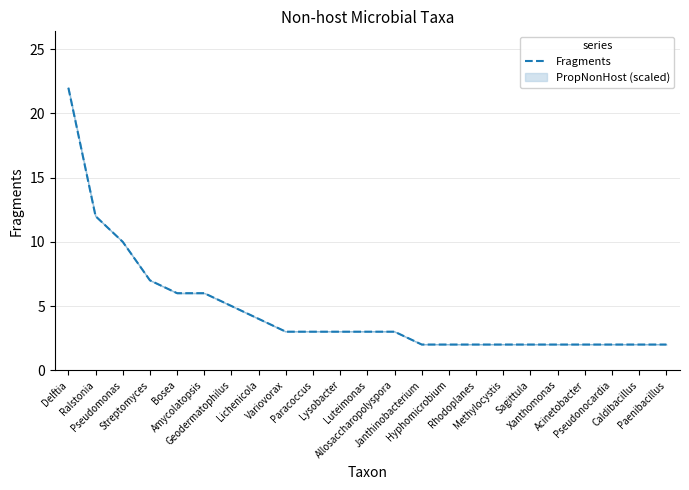

Reading left to right, transcribe all the data shown in this chart.

Delftia=22	Ralstonia=12	Pseudomonas=10	Streptomyces=7	Bosea=6	Amycolatopsis=6	Geodermatophilus=5	Lichenicola=4	Variovorax=3	Paracoccus=3	Lysobacter=3	Luteimonas=3	Allosaccharopolyspora=3	Janthinobacterium=2	Hyphomicrobium=2	Rhodoplanes=2	Methylocystis=2	Sagittula=2	Xanthomonas=2	Acinetobacter=2	Pseudonocardia=2	Caldibacillus=2	Paenibacillus=2